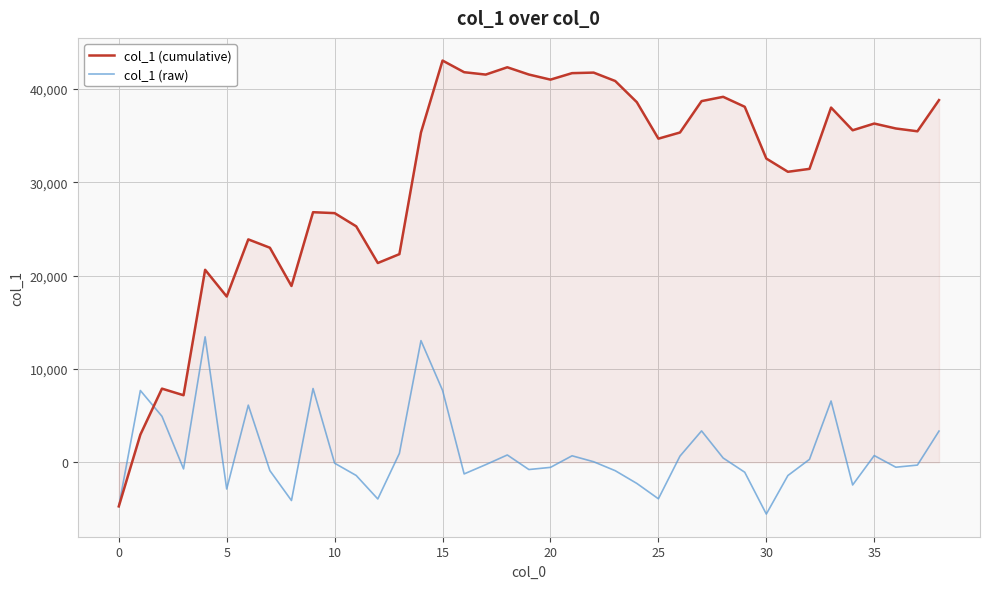

Rank the series by their average value, from highest to lowest.

col_1 (cumulative), col_1 (raw)